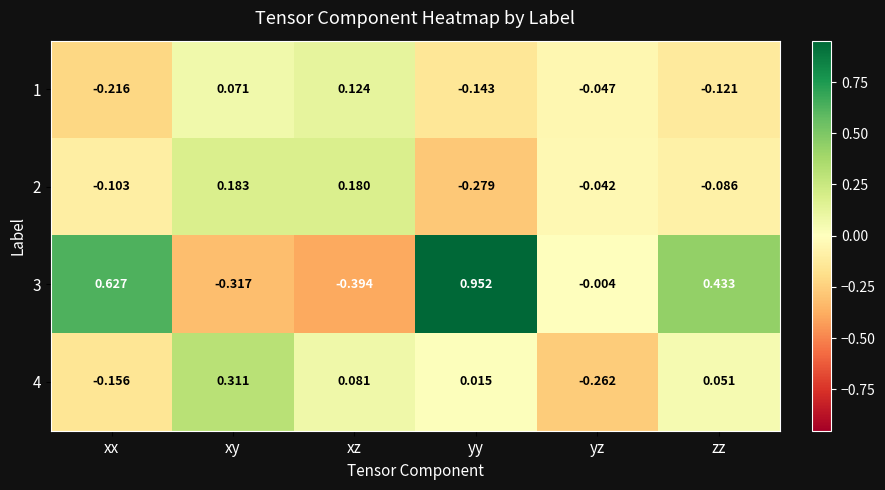

At which category is the sum across all series the highest?

yy